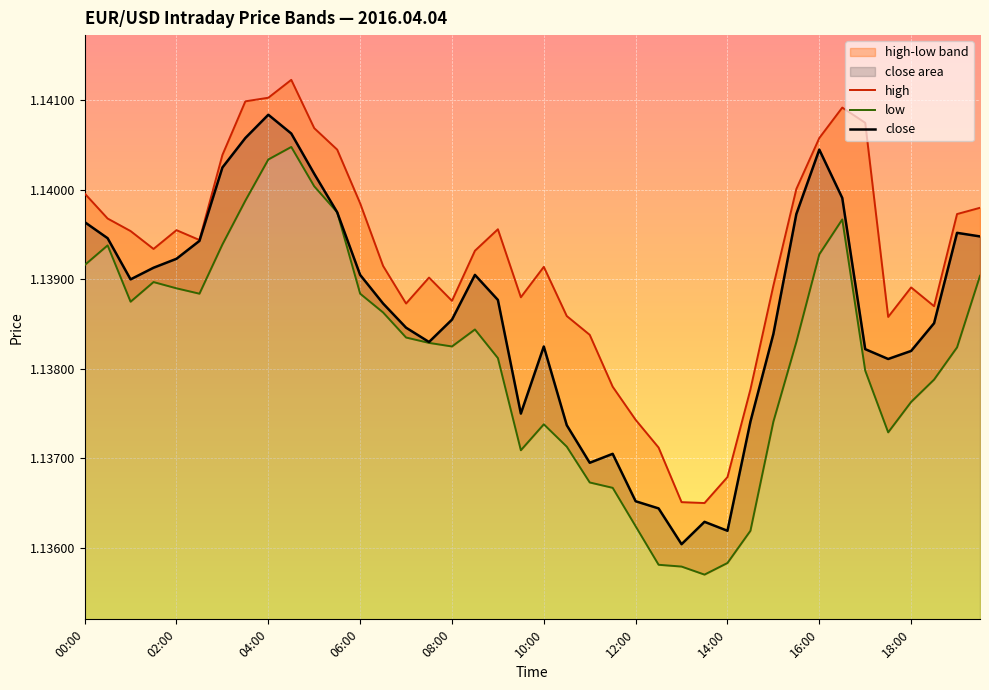

How many distinct data groups are displayed?

3